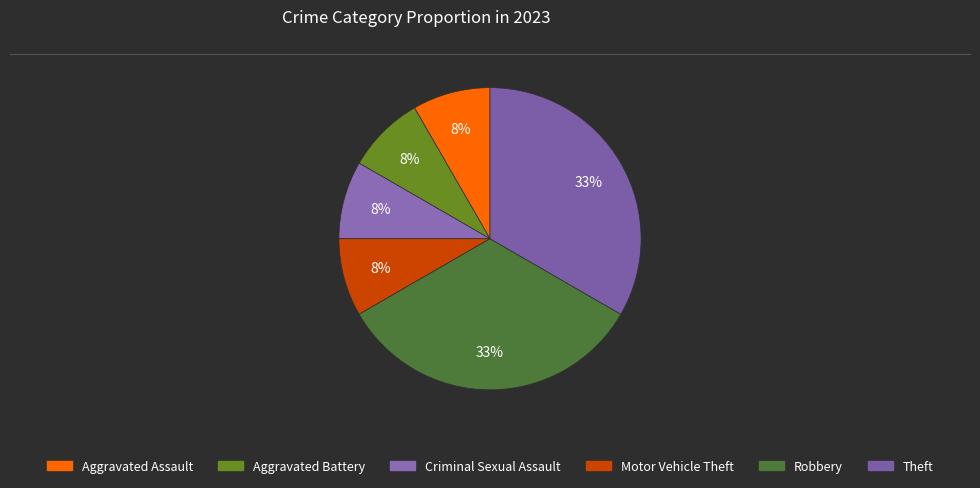

Is it true that Aggravated Assault is 19% of the pie?

False